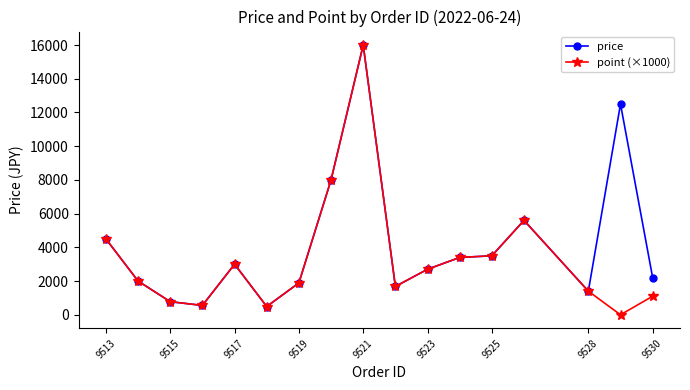

What is the greatest value displayed?

16000